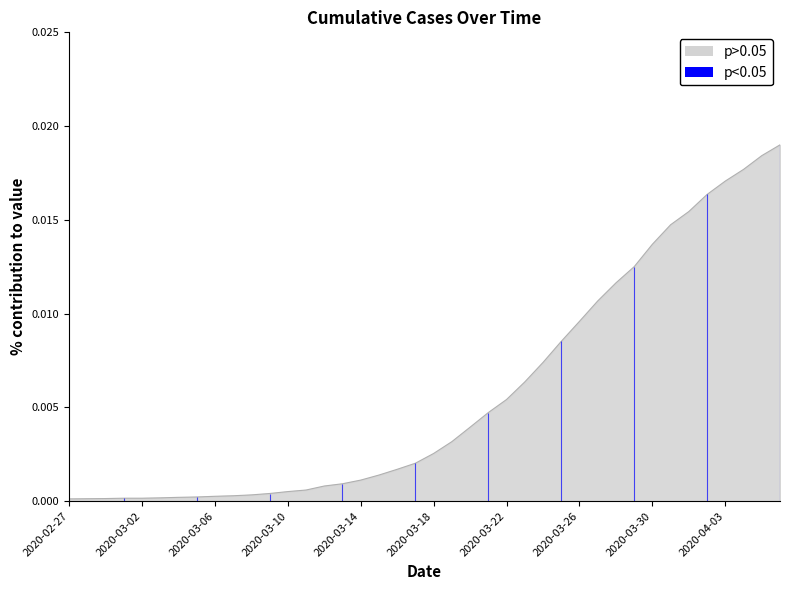

True or false: there are more than 0 points higher than both neighbors.

False